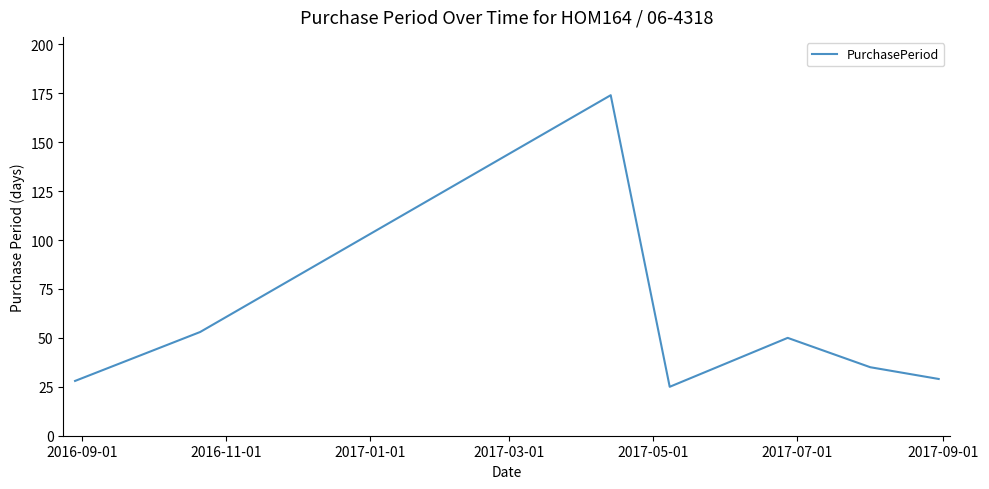

How many series are shown in this chart?

1